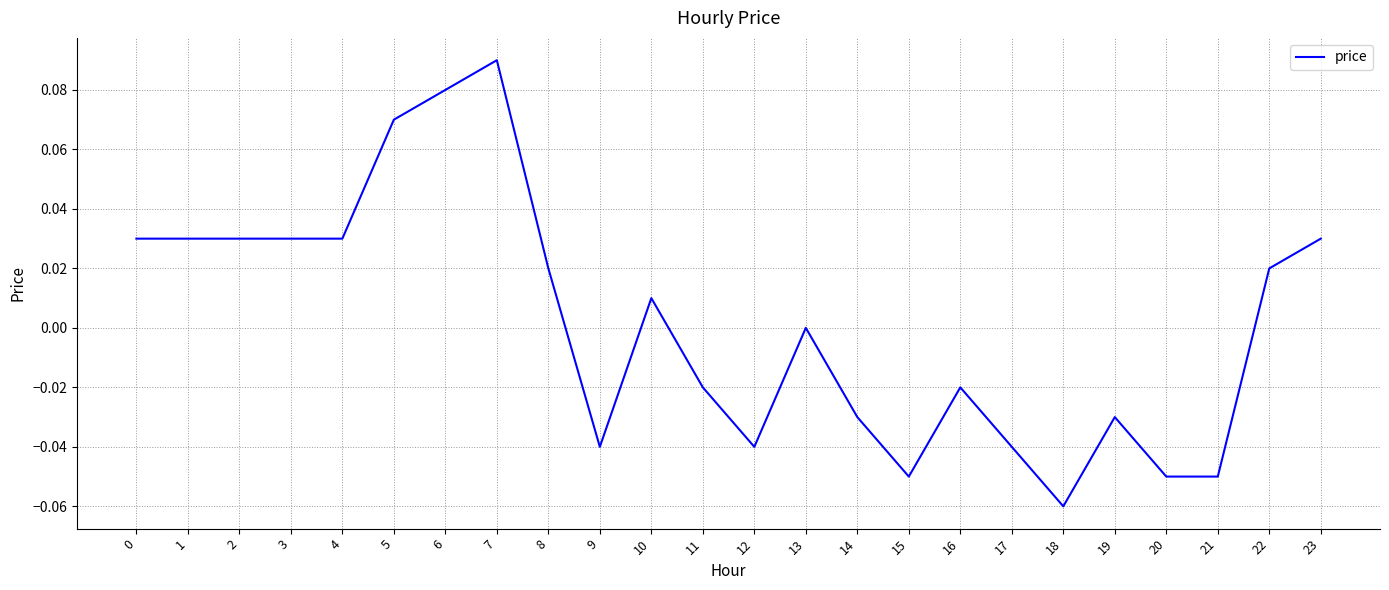

At which category does the chart reach its peak across all series?

7